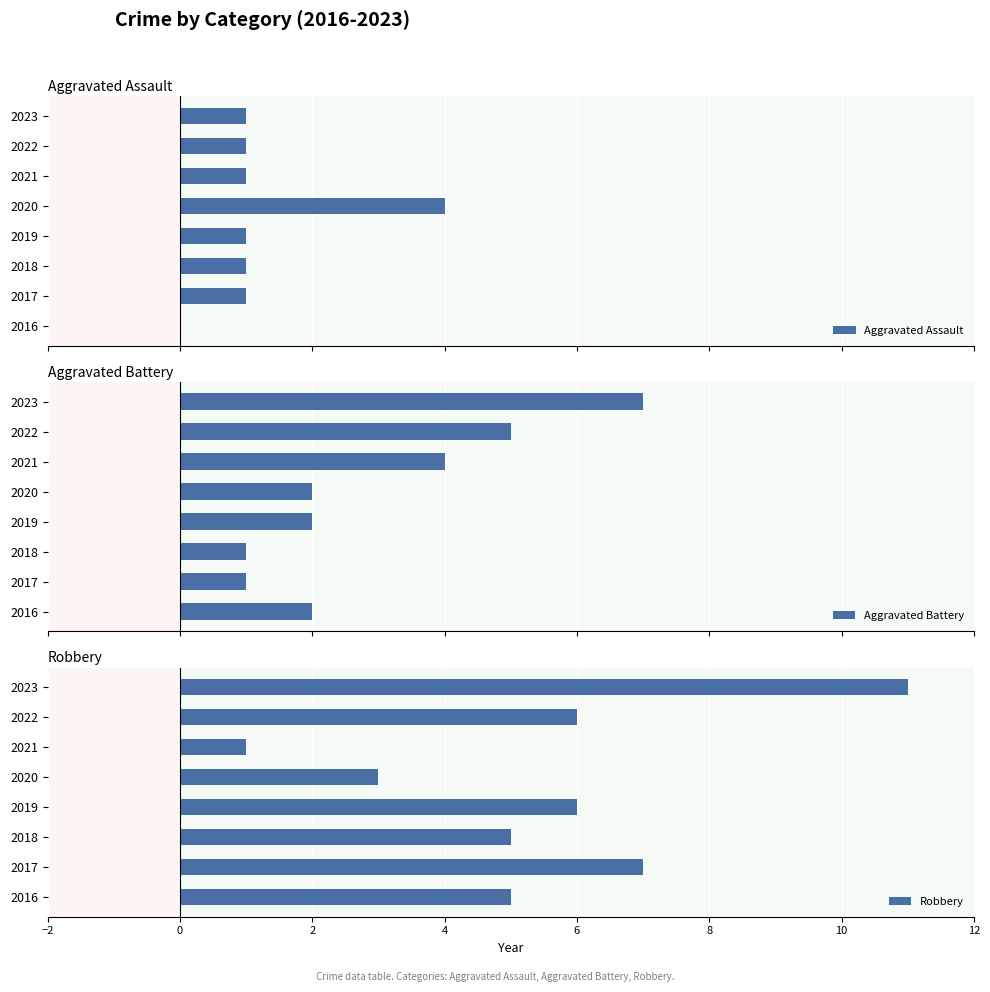

How many groups of bars are there?

8